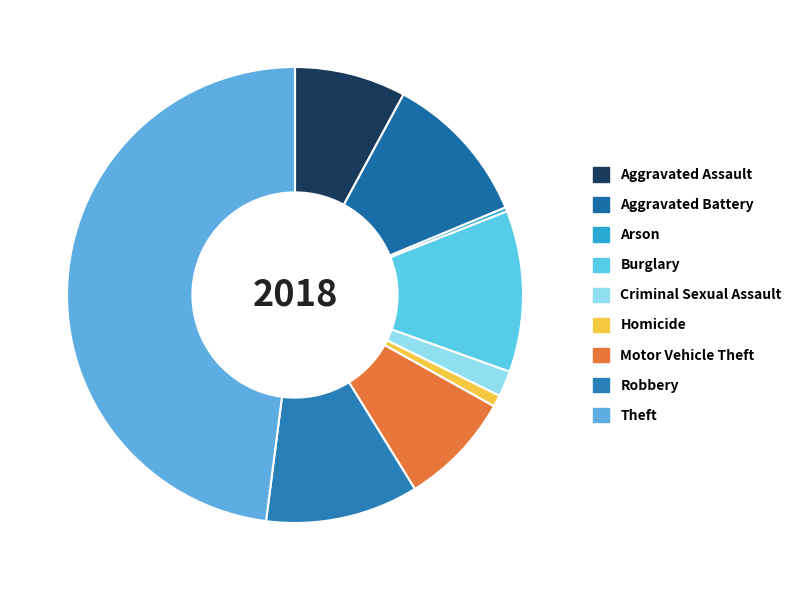

What is the smallest slice in the pie chart?

Arson